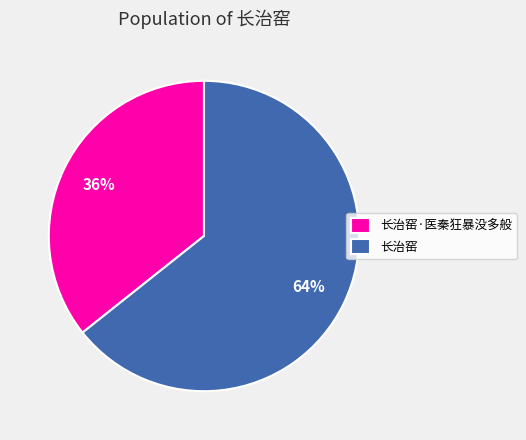

Between 长治窑·医秦狂暴没多般 and 长治窑, which is larger?

长治窑